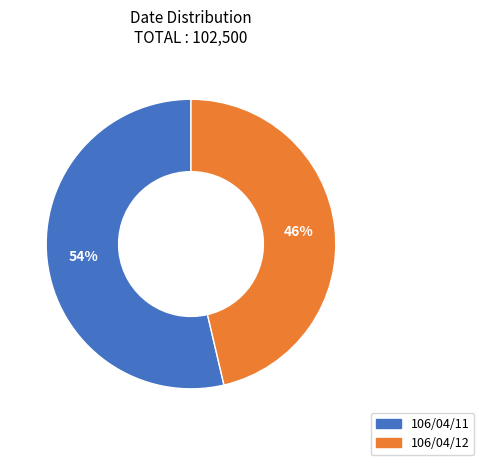

To the nearest percent, what percentage of the pie is 106/04/12?

46%